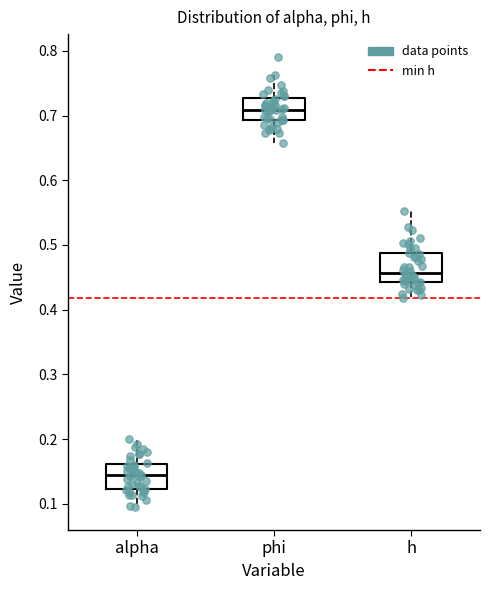

Reading left to right, read every box against the y-axis: the position of its median line, the range the box covers, and the ends of its whiskers. The values are not printed on the chart, so give them approximately, as read against the axis.

alpha: median 0.14, box 0.12 to 0.16, whiskers 0.09 to 0.20
phi: median 0.71, box 0.69 to 0.73, whiskers 0.66 to 0.76
h: median 0.46, box 0.44 to 0.49, whiskers 0.42 to 0.55